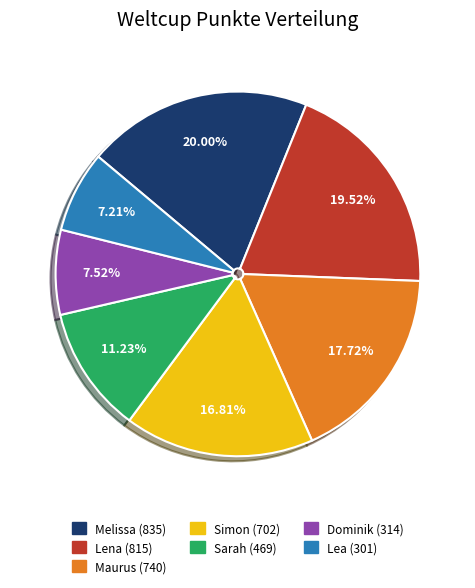

Does Sarah account for over 50% of the chart?

No